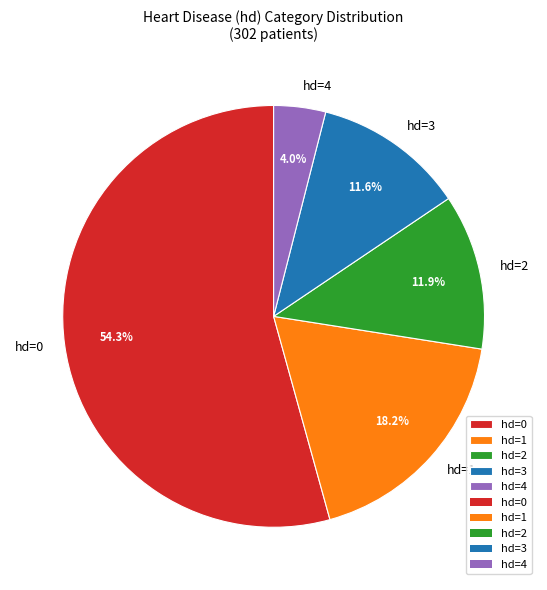

What percentage is NOT represented by hd=1?

81.8%